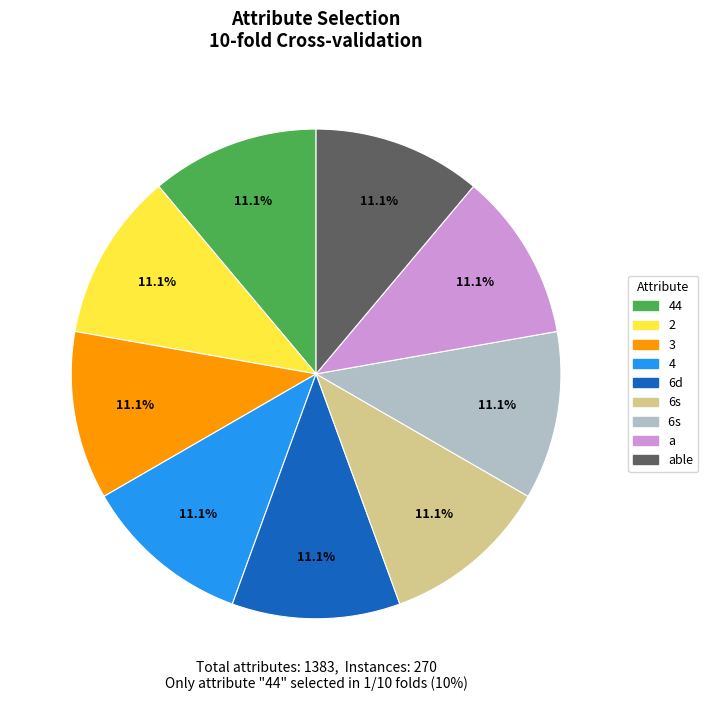

Does any single category account for the majority?

No